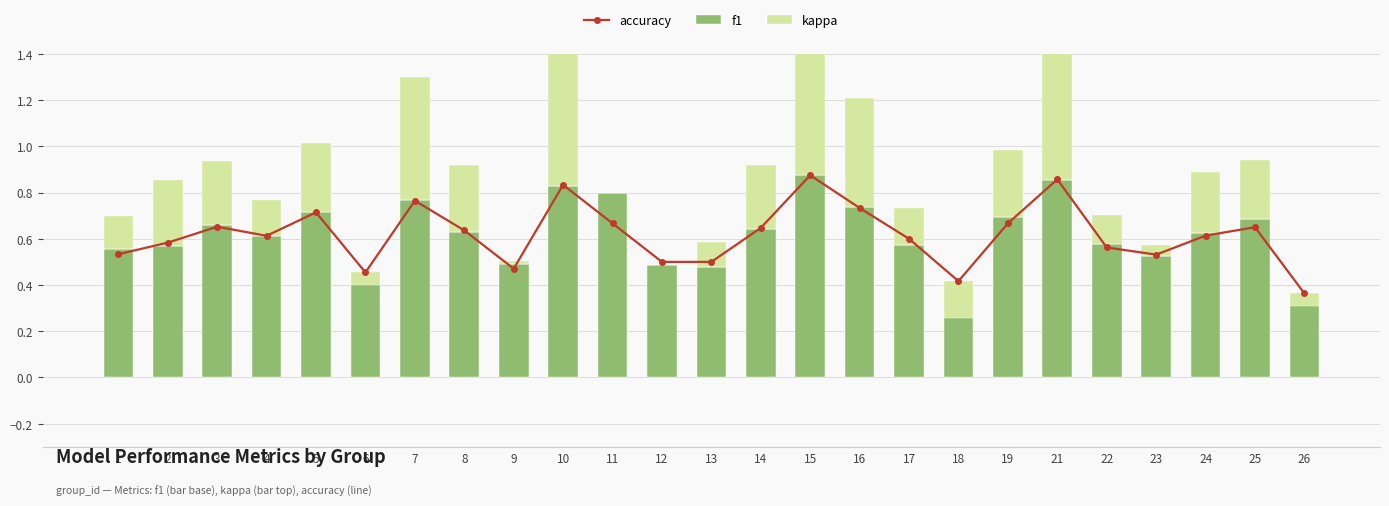

Between 10 and 17, which is larger?

10